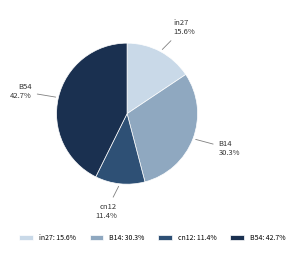

What is the ratio of the value at B54 to the value at in27?

2.7